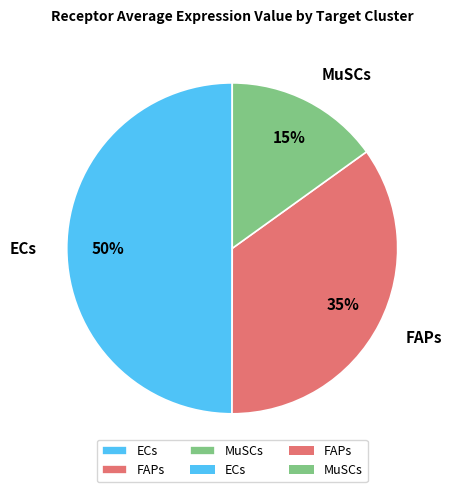

Count the number of slices in the pie.

3